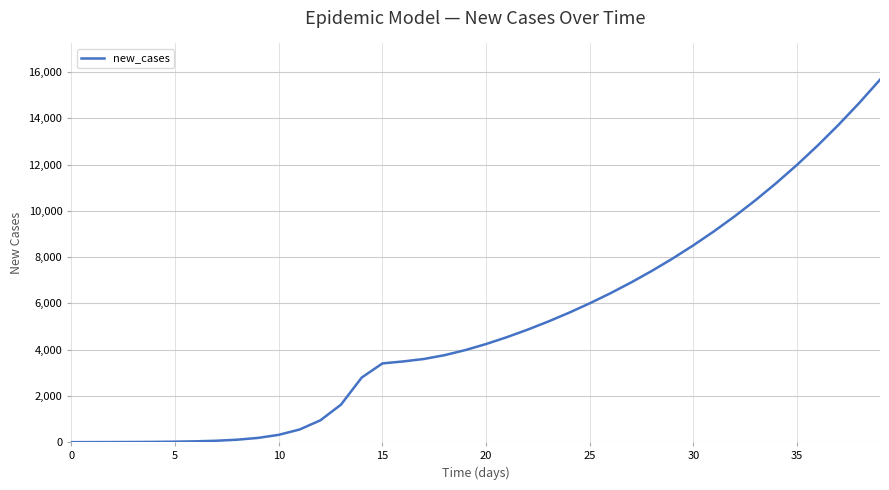

What is the difference between the maximum and minimum values?

15666.8